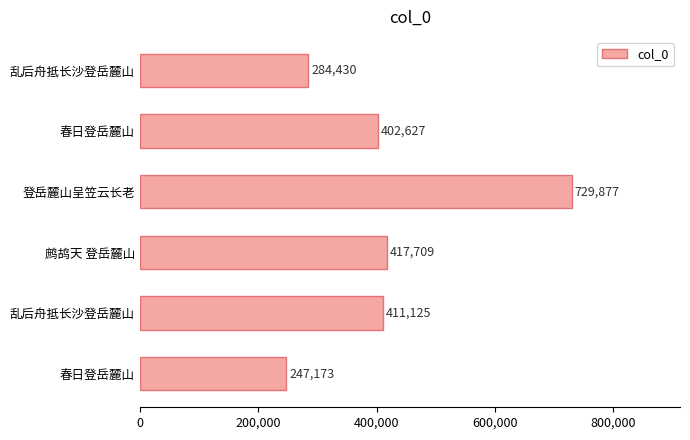

Are the bars horizontal?

Yes